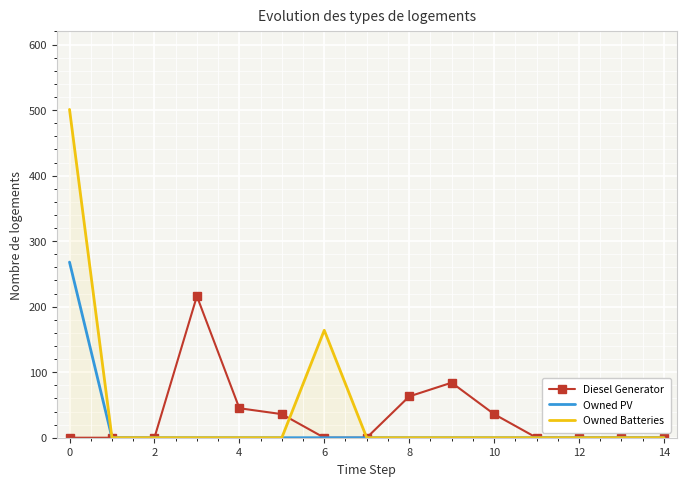

List the series in order of their peak value, lowest first.

Diesel Generator, Owned PV, Owned Batteries